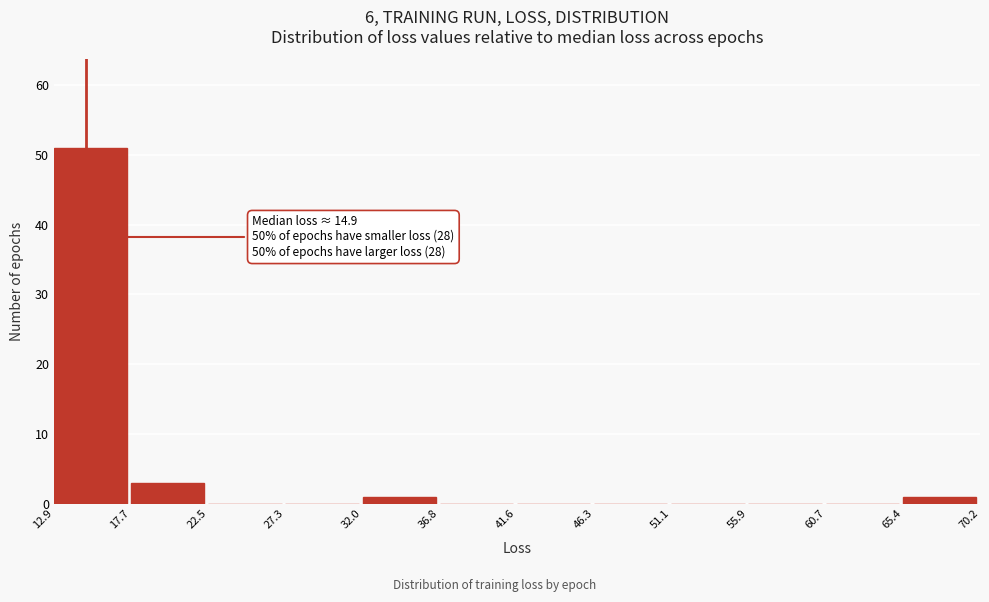

Which range on the x-axis has the tallest bar?

12.9 to 17.7